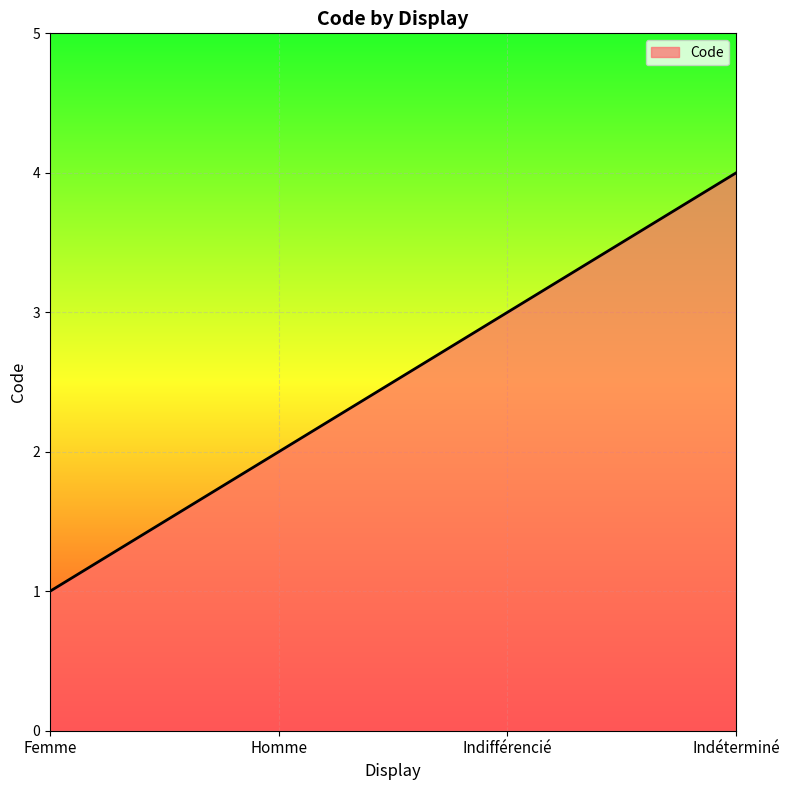

Reading left to right, what are all the values shown in this chart?

Femme=1	Homme=2	Indifférencié=3	Indéterminé=4